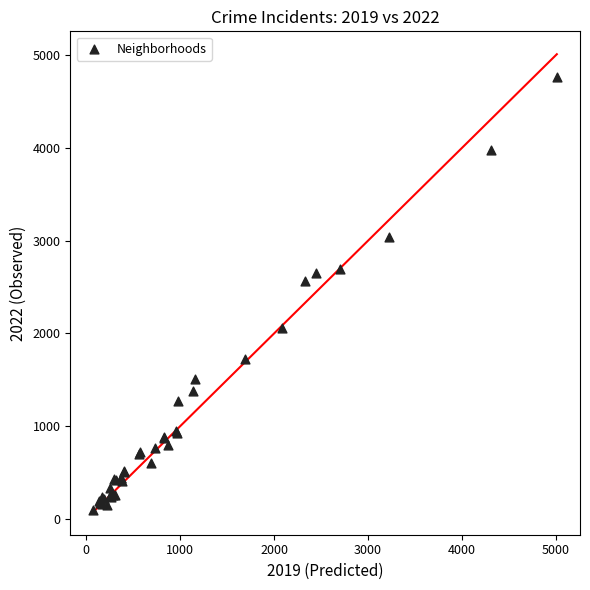

What Y value in the scatter plot is closest to 2430?

2566